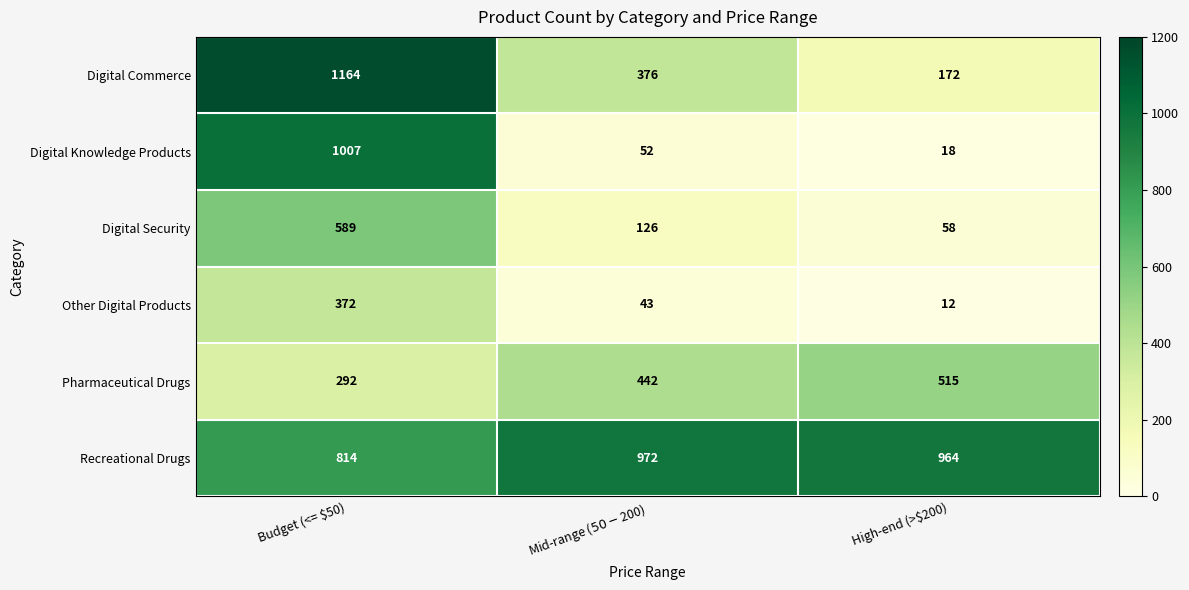

How many categories are shown in the chart?

3